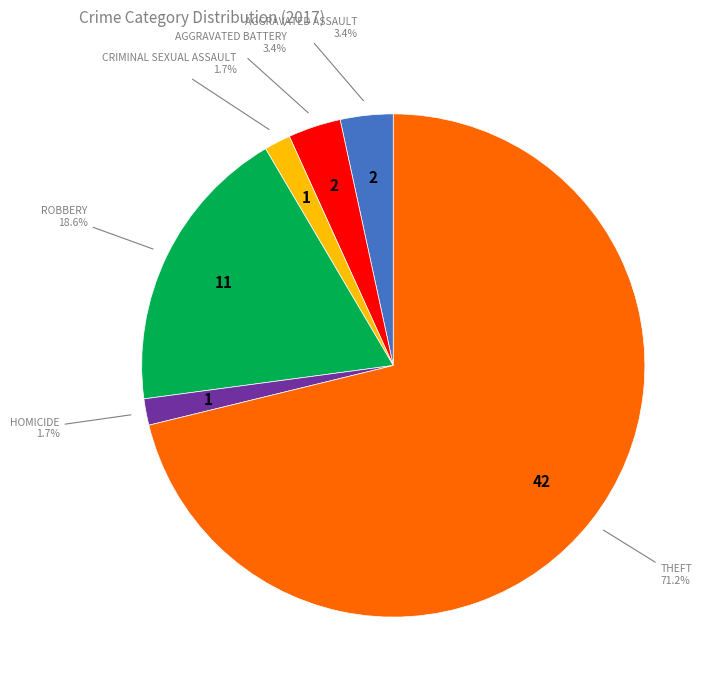

Is there a majority slice in this chart?

Yes